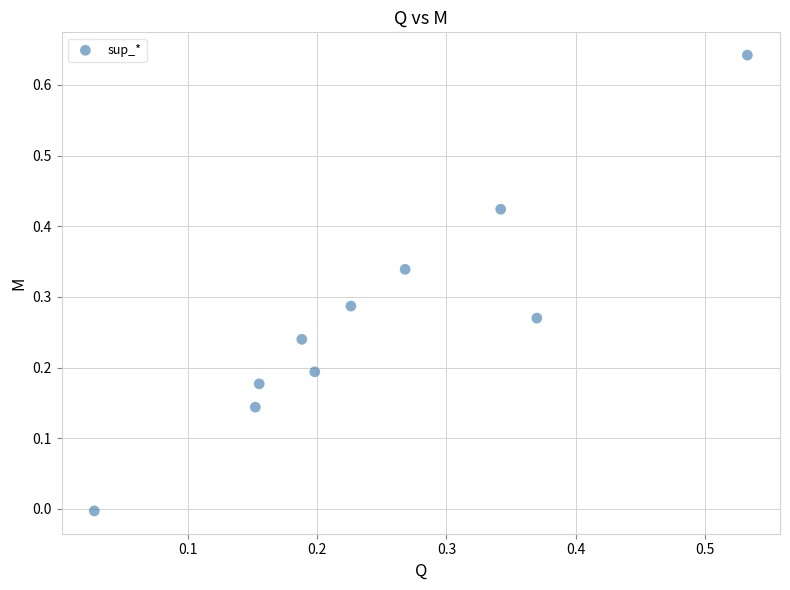

What is the range of X values (max minus min)?

0.5